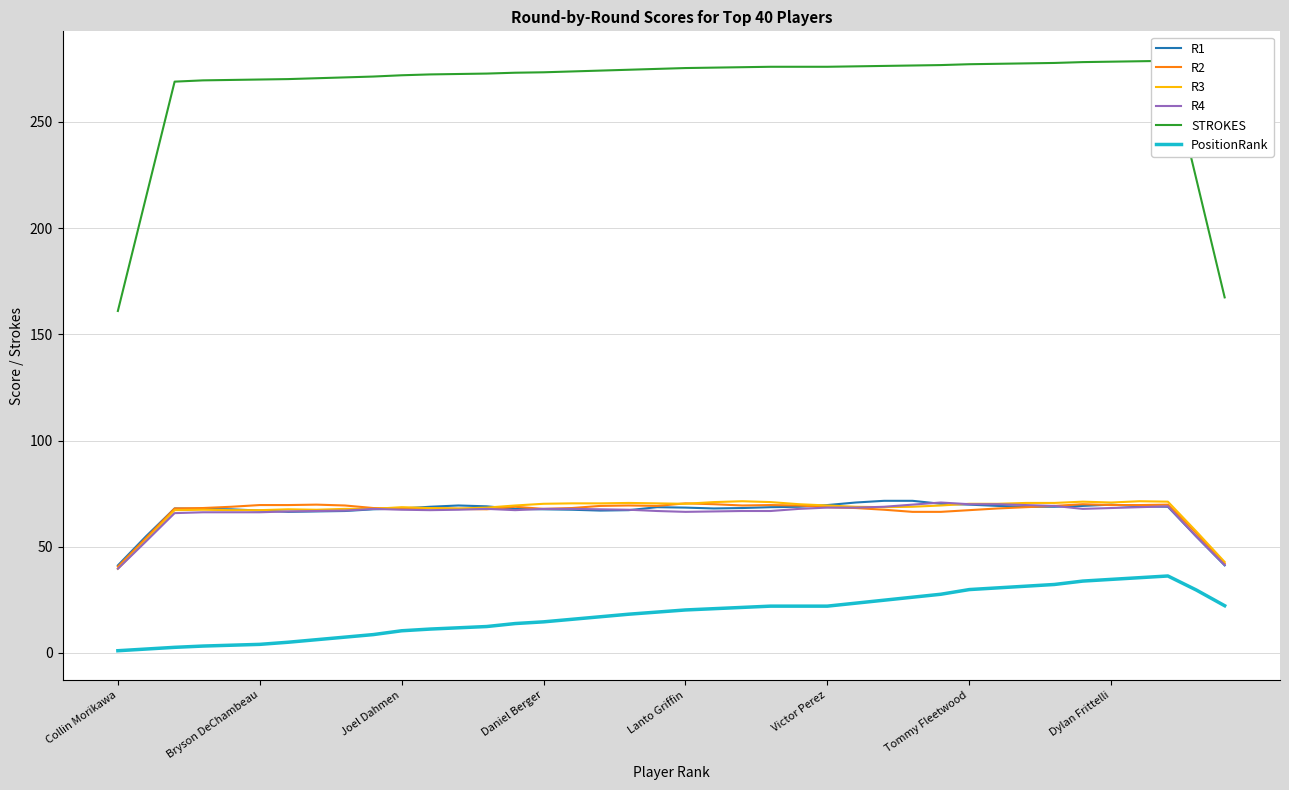

Which series has the largest total across all categories?

STROKES